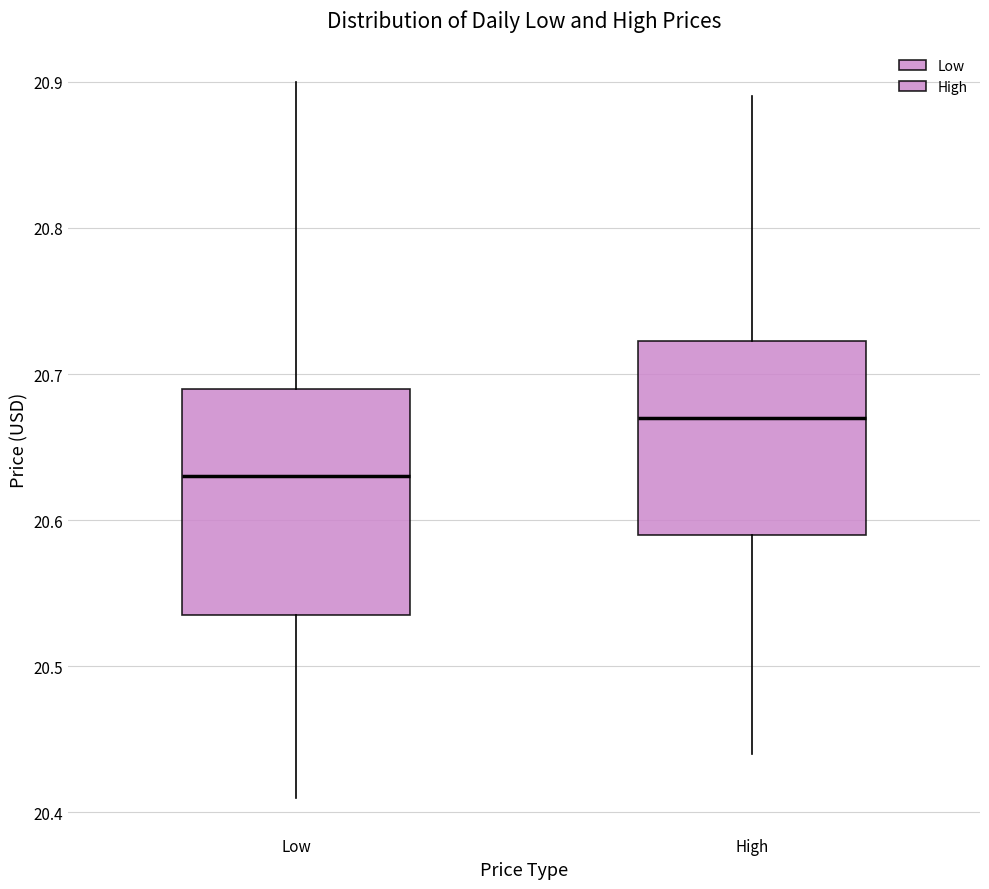

Reading left to right, read every box against the y-axis: the position of its median line, the range the box covers, and the ends of its whiskers. The values are not printed on the chart, so give them approximately, as read against the axis.

Low: median 20.63, box 20.54 to 20.69, whiskers 20.41 to 20.90
High: median 20.67, box 20.59 to 20.72, whiskers 20.44 to 20.89